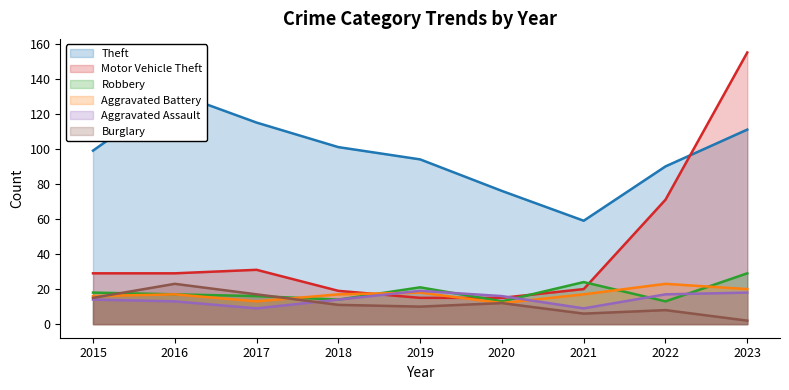

Is the value of Aggravated Battery at 2022 greater than the value of Aggravated Assault at 2017?

Yes